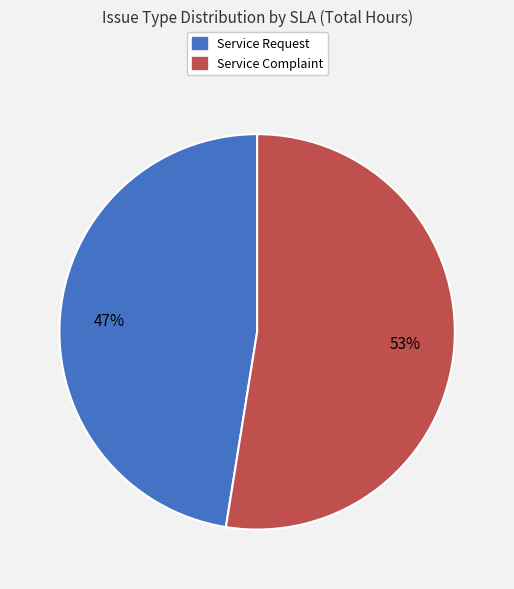

Which category has the biggest portion of the pie?

Service Complaint